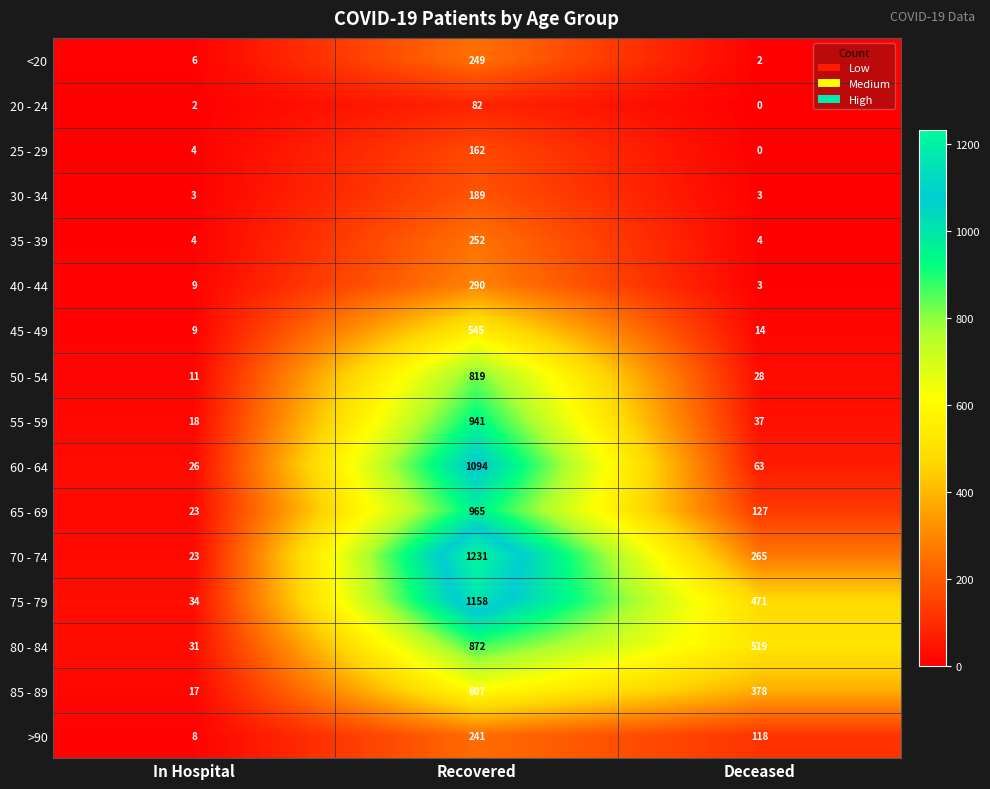

What is the approximate value of 70 - 74 at Recovered?

1231